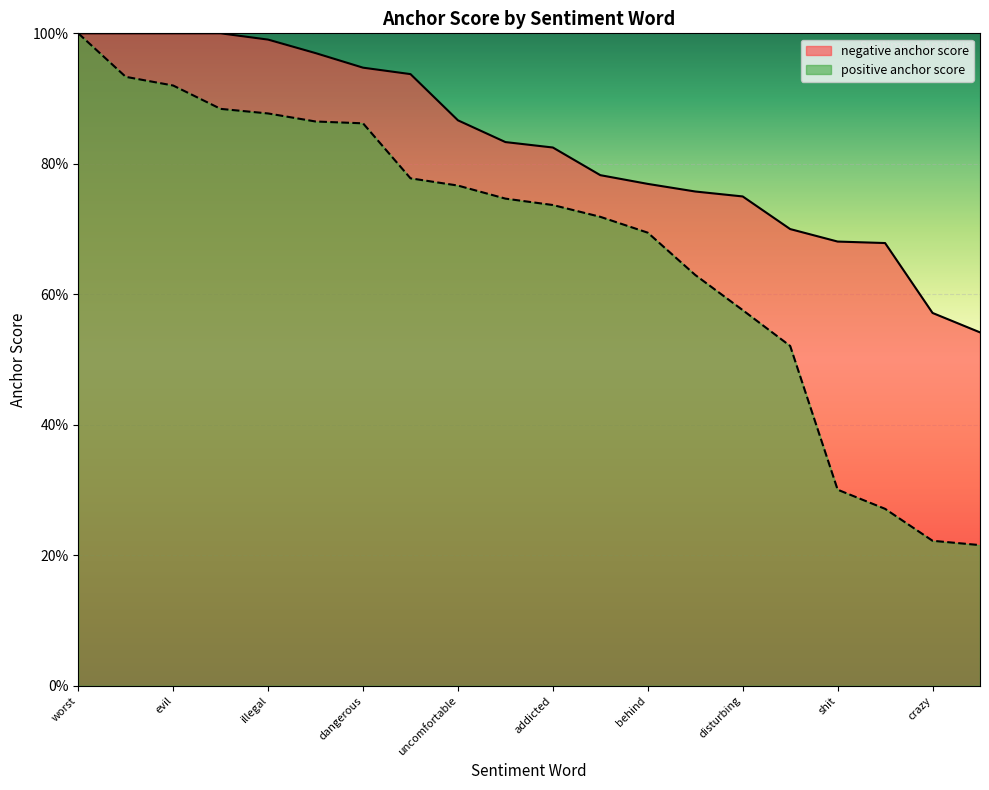

True or false: positive anchor score and negative anchor score intersect in this chart.

False